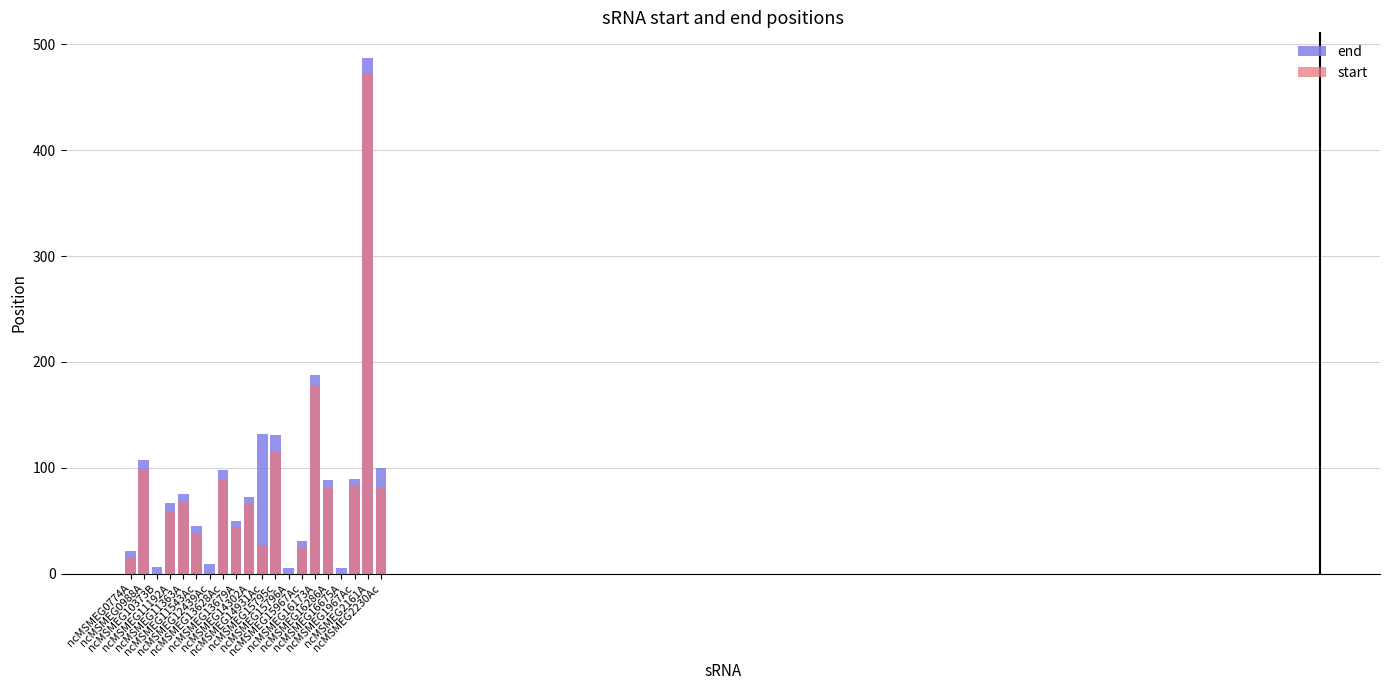

Reading left to right, extract all data points from this chart.

end: ncMSMEG0774A=21	ncMSMEG0988A=107	ncMSMEG10373B=6	ncMSMEG11192A=67	ncMSMEG11363A=75	ncMSMEG11543Ac=45	ncMSMEG12439Ac=9	ncMSMEG13628Ac=98	ncMSMEG13679A=50	ncMSMEG14302A=72	ncMSMEG14931Ac=132	ncMSMEG15795c=131	ncMSMEG15796A=5	ncMSMEG15967Ac=31	ncMSMEG16173A=188	ncMSMEG16286A=88	ncMSMEG16675A=5	ncMSMEG1967Ac=89	ncMSMEG2161A=487	ncMSMEG2230Ac=100
start: ncMSMEG0774A=16	ncMSMEG0988A=99	ncMSMEG10373B=0	ncMSMEG11192A=59	ncMSMEG11363A=69	ncMSMEG11543Ac=38	ncMSMEG12439Ac=0	ncMSMEG13628Ac=89	ncMSMEG13679A=44	ncMSMEG14302A=67	ncMSMEG14931Ac=27	ncMSMEG15795c=116	ncMSMEG15796A=0	ncMSMEG15967Ac=25	ncMSMEG16173A=178	ncMSMEG16286A=82	ncMSMEG16675A=0	ncMSMEG1967Ac=84	ncMSMEG2161A=472	ncMSMEG2230Ac=82